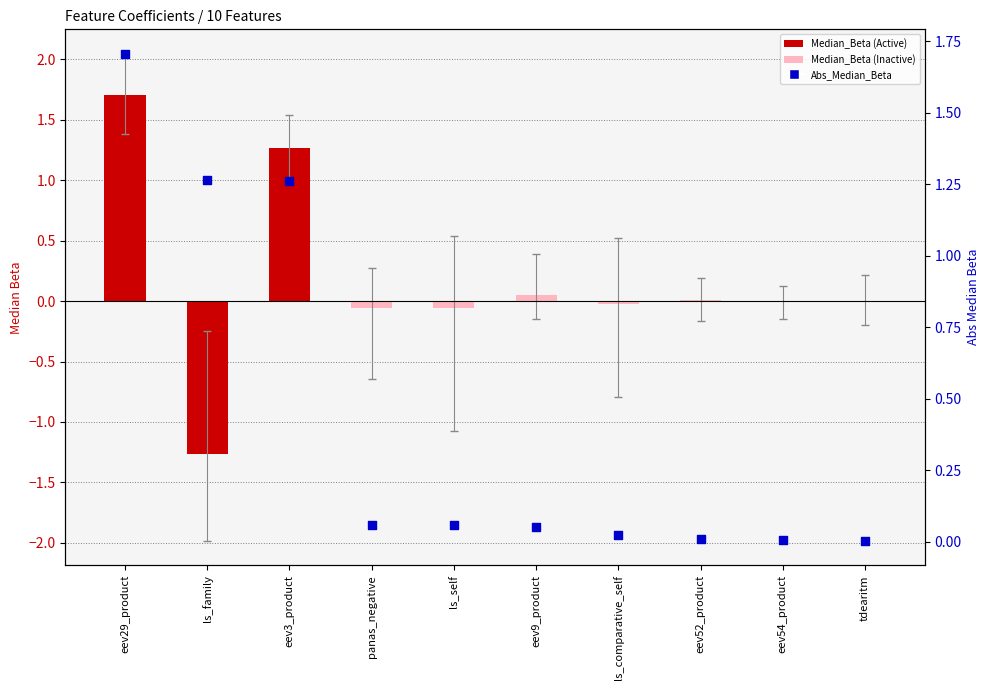

Which series reaches the minimum Y coordinate?

Median_Beta